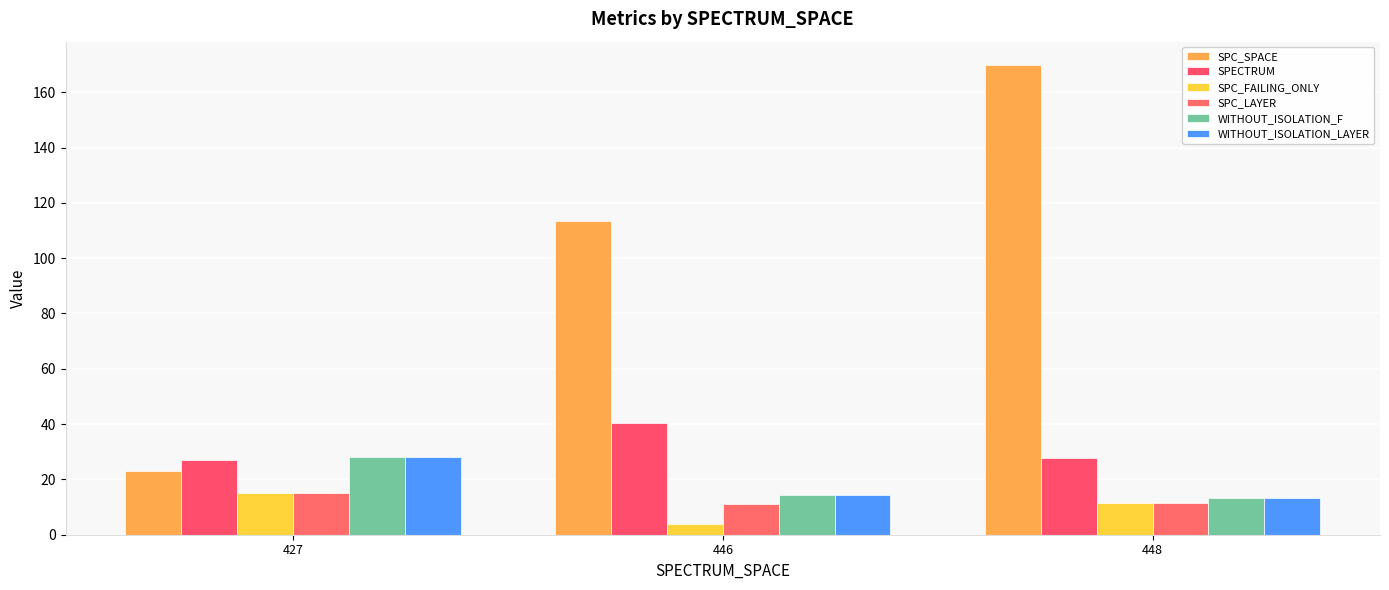

What is the average value of the SPC_SPACE series?

102.1